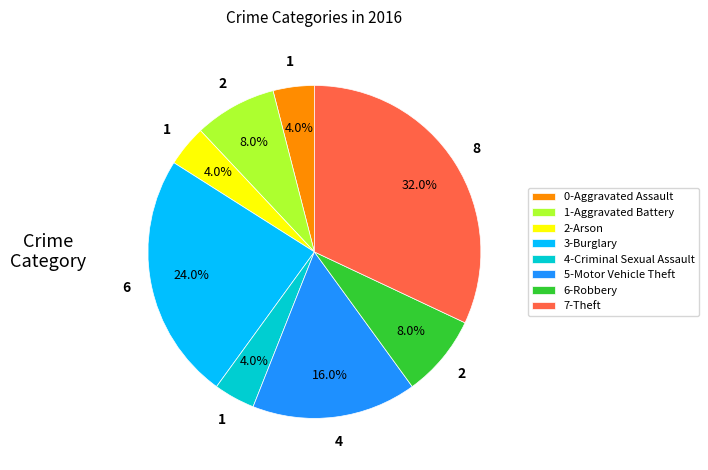

How much of the chart is everything except 3-Burglary?

76.0%